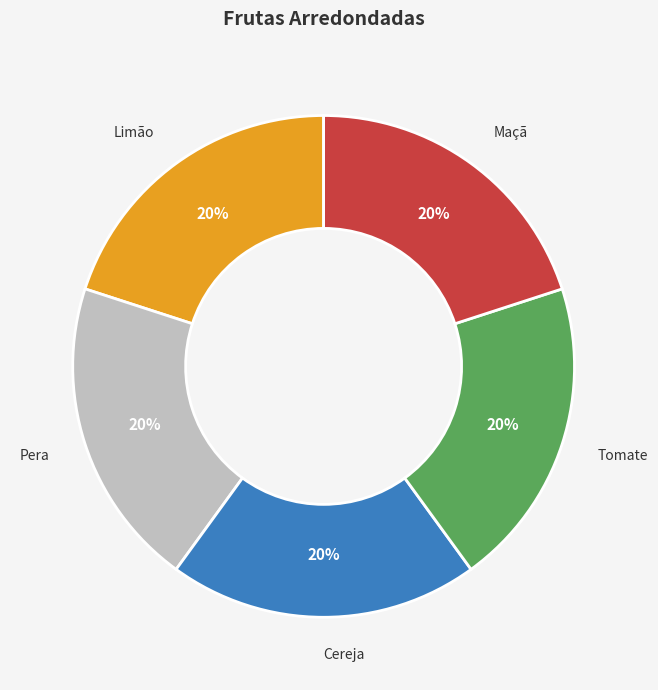

How many slices are in this pie chart?

5